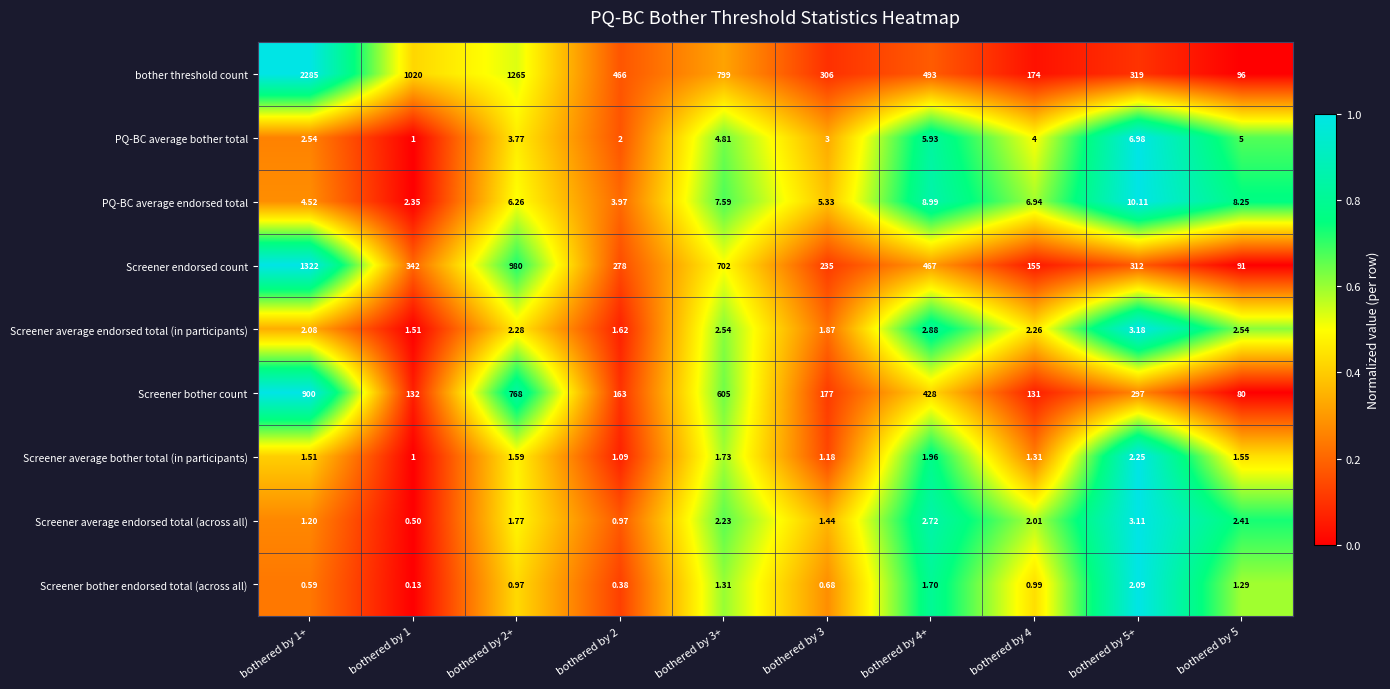

Which series changed the most between bothered by 2 and bothered by 3+?

Screener bother count